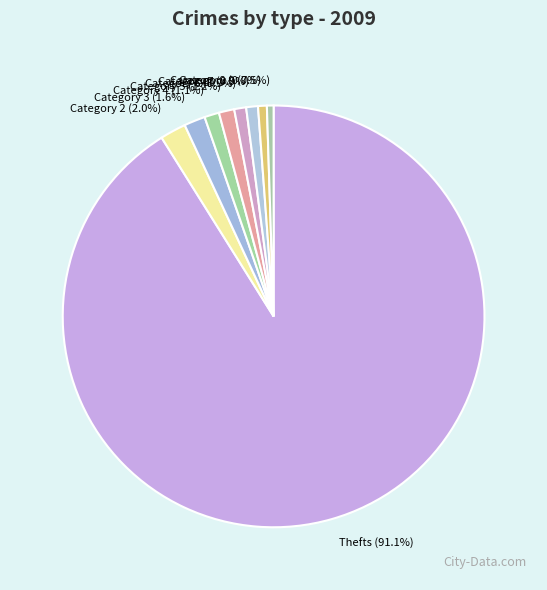

To the nearest percent, what is the difference between the largest and smallest slice percentages?

91%